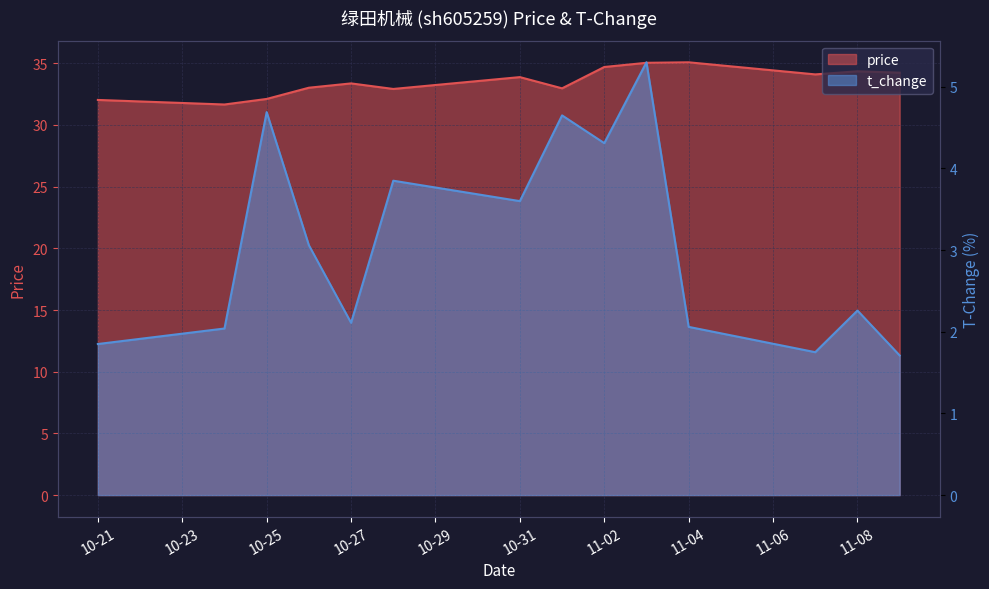

What is the sum of all price values?

469.5